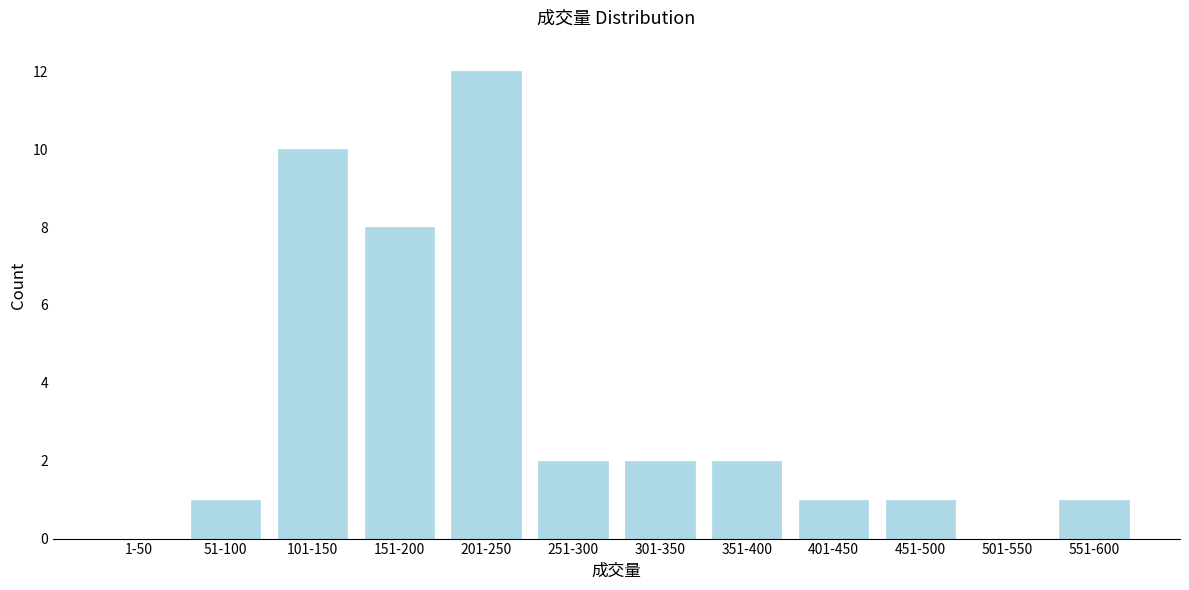

Reading left to right, list all the values displayed in this chart.

1-50=0	51-100=1	101-150=10	151-200=8	201-250=12	251-300=2	301-350=2	351-400=2	401-450=1	451-500=1	501-550=0	551-600=1